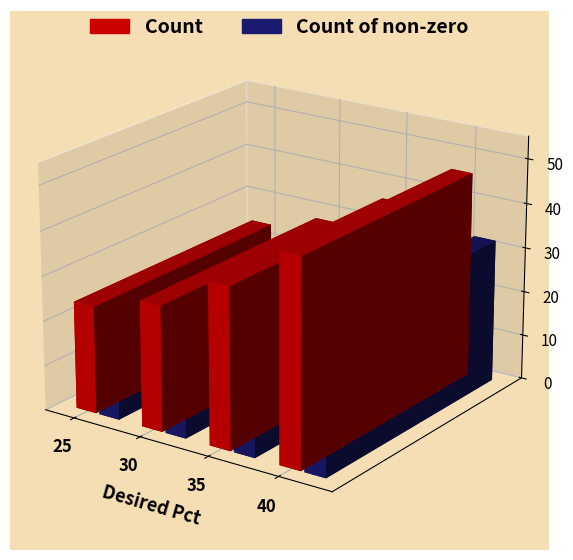

What is the smallest value displayed?

10